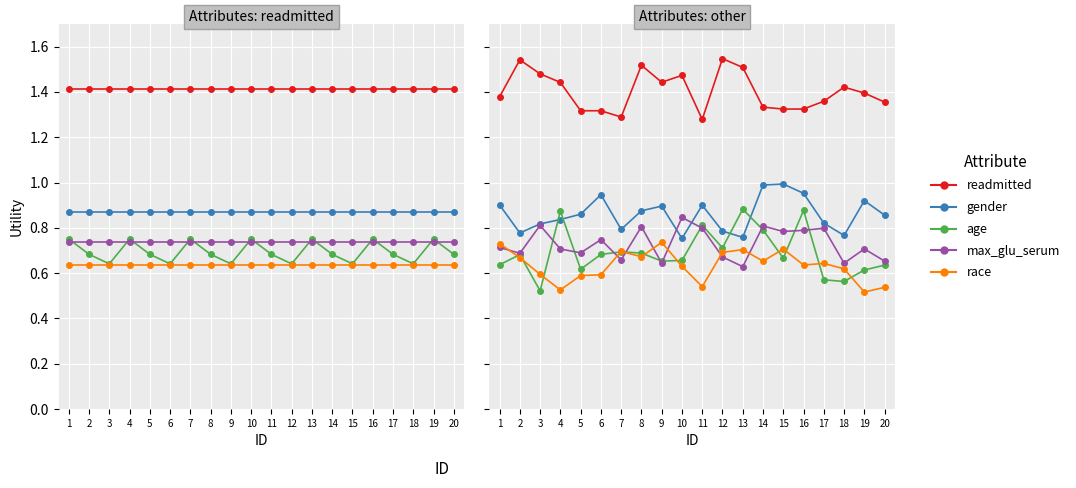

What is the value of the age point at the 20th from the left?

0.6